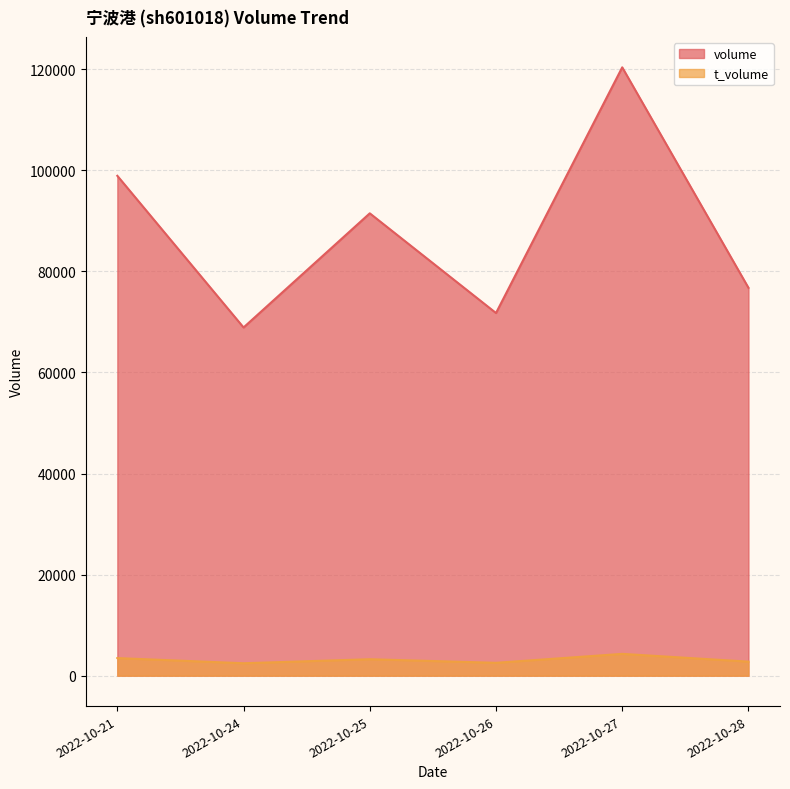

How many distinct data groups are displayed?

2